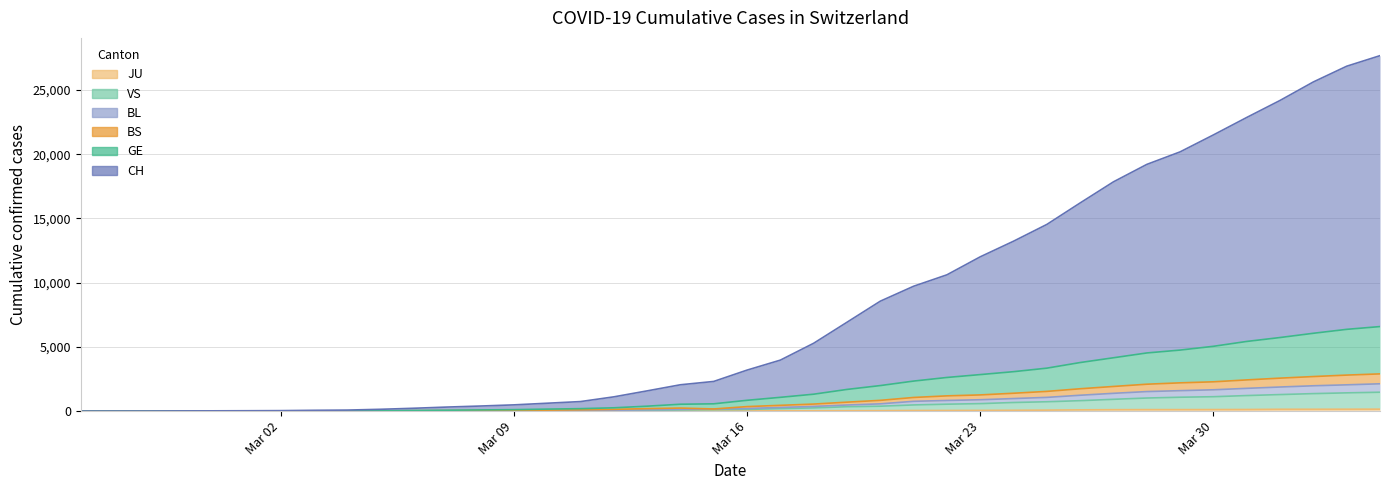

List the labels in order of BS value, largest first.

2020-04-04, 2020-04-03, 2020-04-02, 2020-04-01, 2020-03-31, 2020-03-30, 2020-03-29, 2020-03-28, 2020-03-27, 2020-03-26, 2020-03-25, 2020-03-24, 2020-03-23, 2020-03-22, 2020-03-21, 2020-03-20, 2020-03-19, 2020-03-18, 2020-03-17, 2020-03-16, 2020-03-14, 2020-03-13, 2020-03-15, 2020-03-12, 2020-03-11, 2020-03-10, 2020-03-09, 2020-03-08, 2020-03-07, 2020-03-06, 2020-03-05, 2020-03-04, 2020-03-03, 2020-03-02, 2020-02-29, 2020-02-28, 2020-03-01, 2020-02-27, 2020-02-25, 2020-02-26